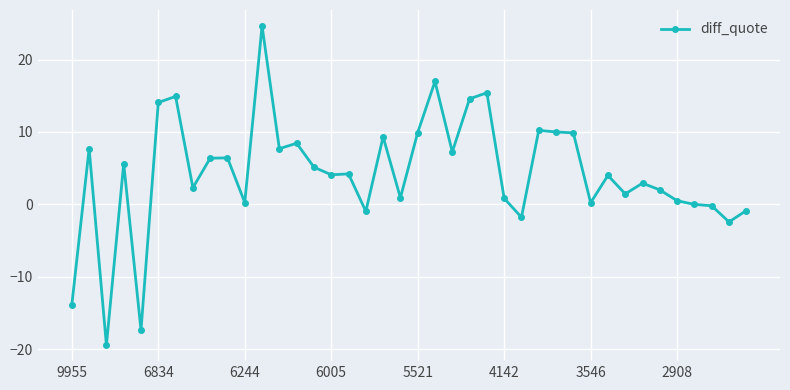

What is the difference between the second highest and minimum values?

36.4